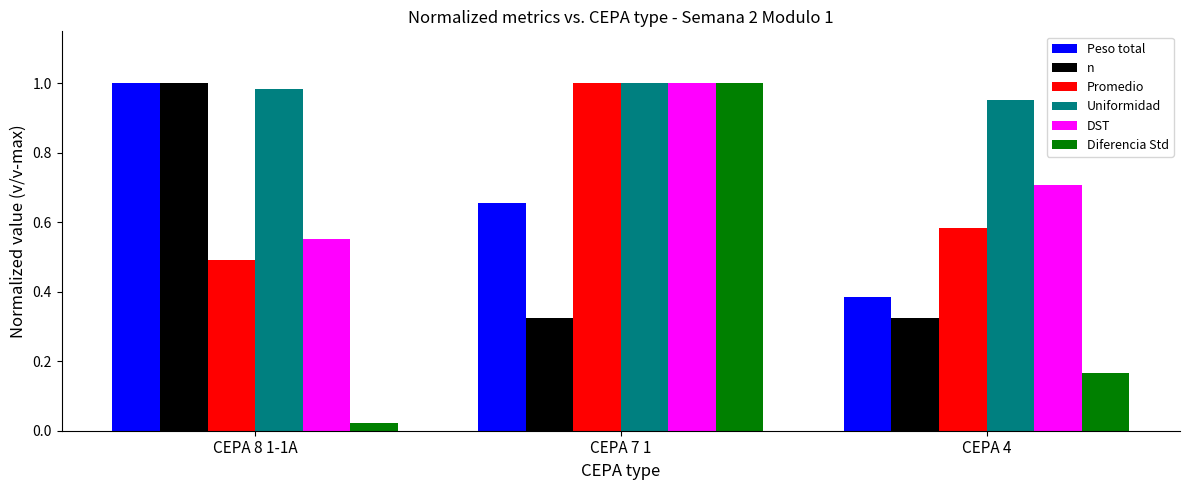

The Uniformidad series shows 1.4 at CEPA 8 1-1A. True or false?

False